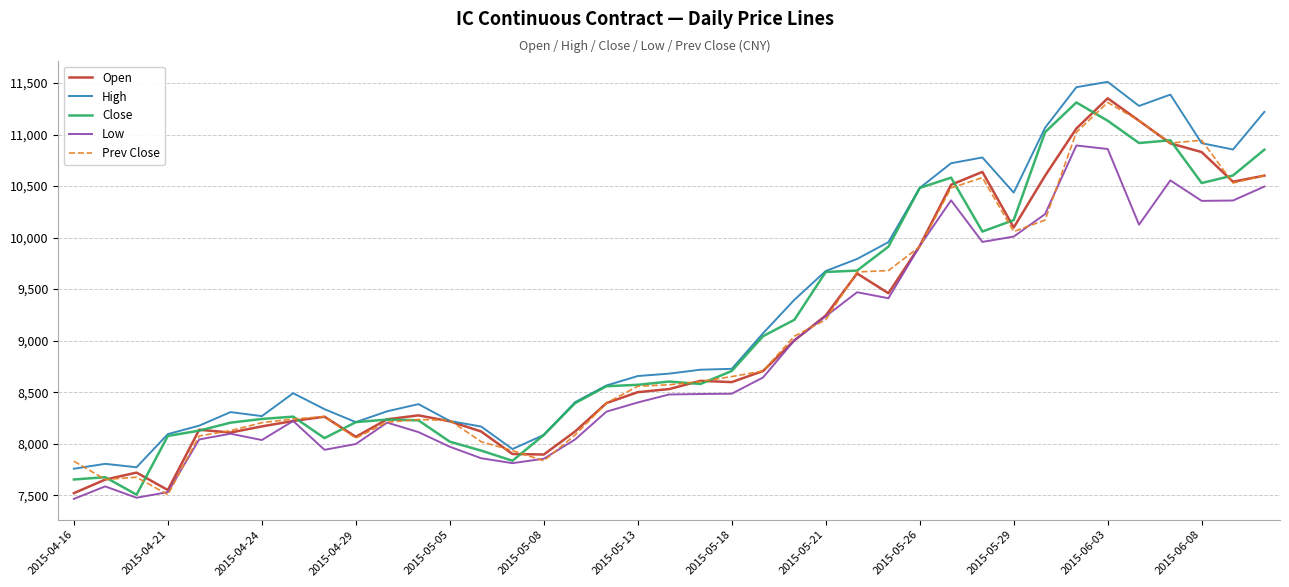

What is the difference between the second highest and minimum values in the High series?

3702.8